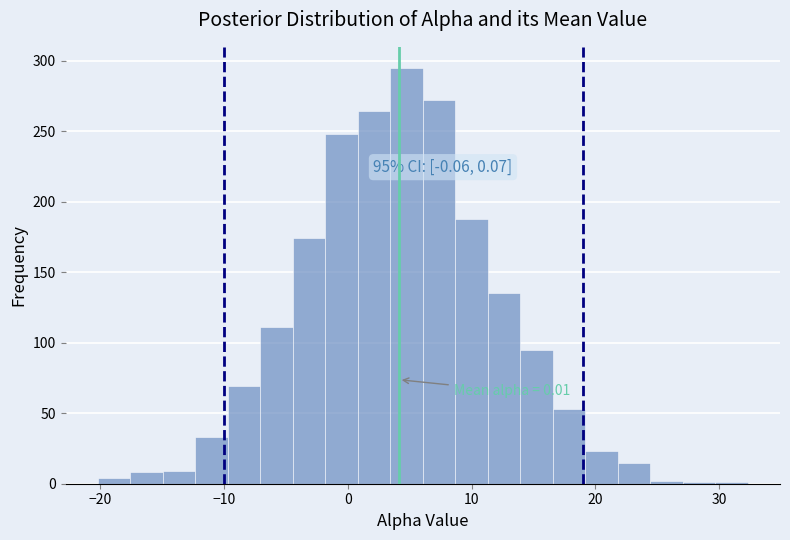

Read against the x-axis, roughly where is the centre of the tallest bar?

5